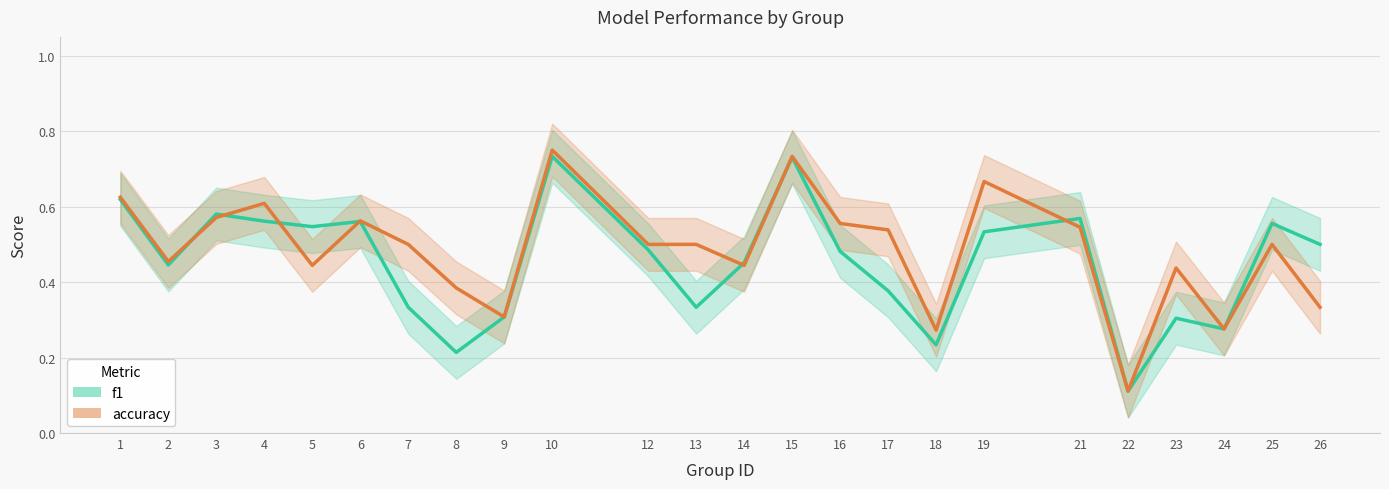

Which series has the widest spread of values?

accuracy